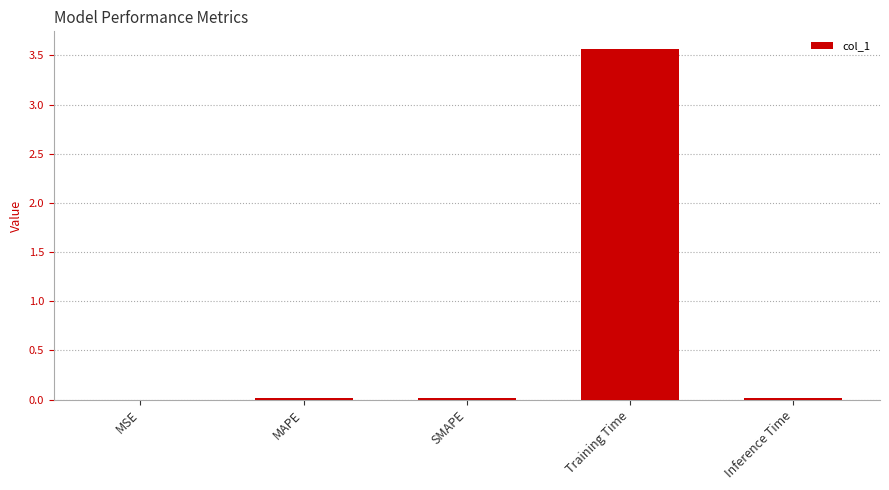

The chart shows a value of 3.6 at Training Time. True or false?

True